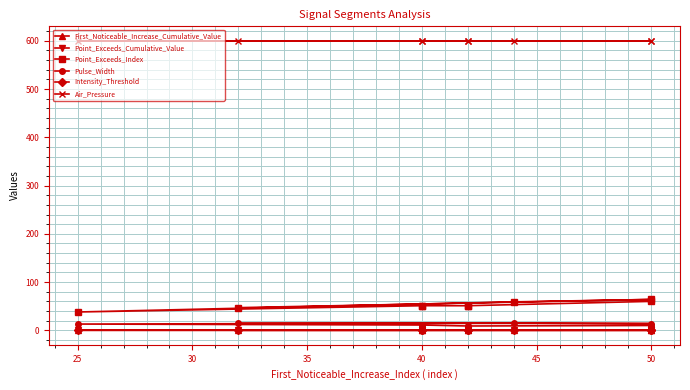

At which category is the sum across all series the highest?

50